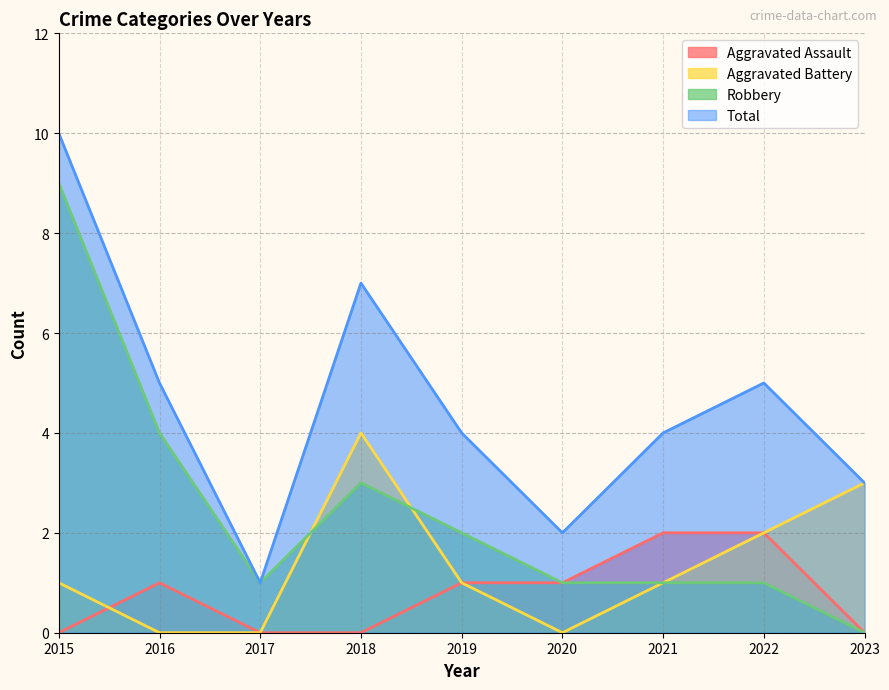

What is the sum of the Aggravated Assault values at 2020 and 2015?

1